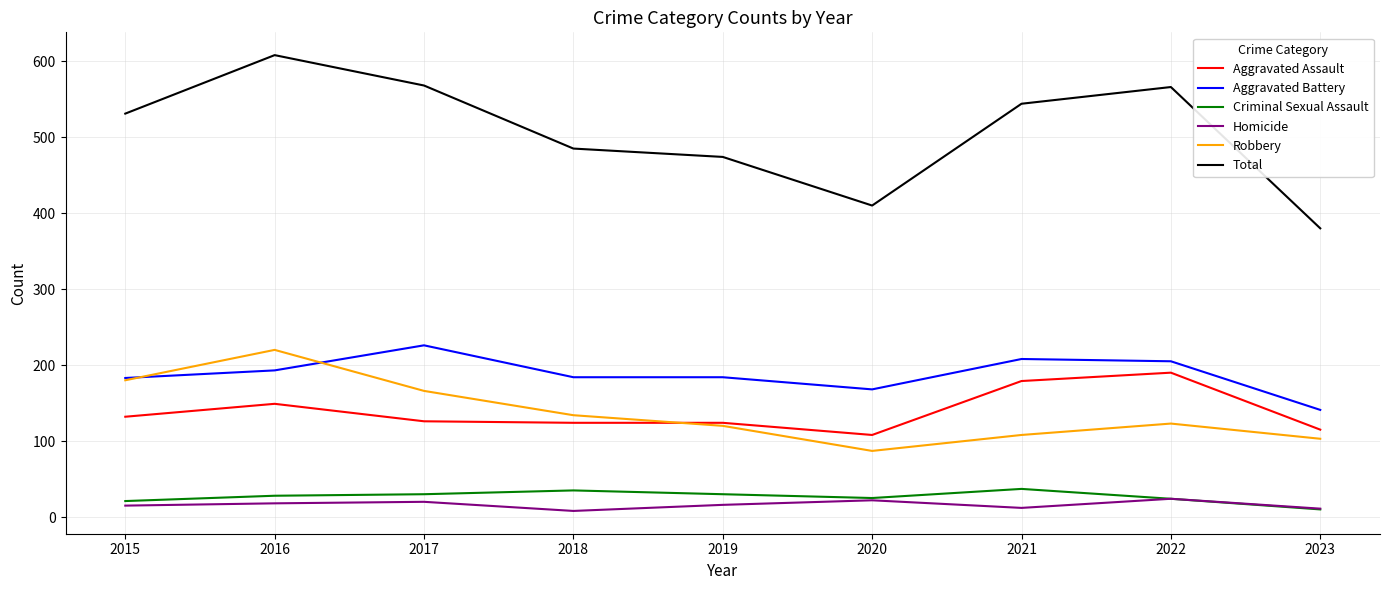

Which series has the largest range (max minus min)?

Total